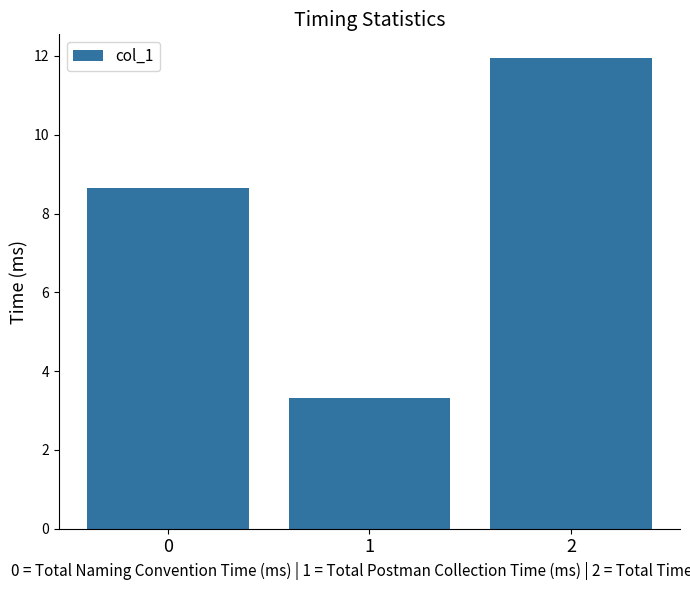

List the labels in order of value, largest first.

2, 0, 1